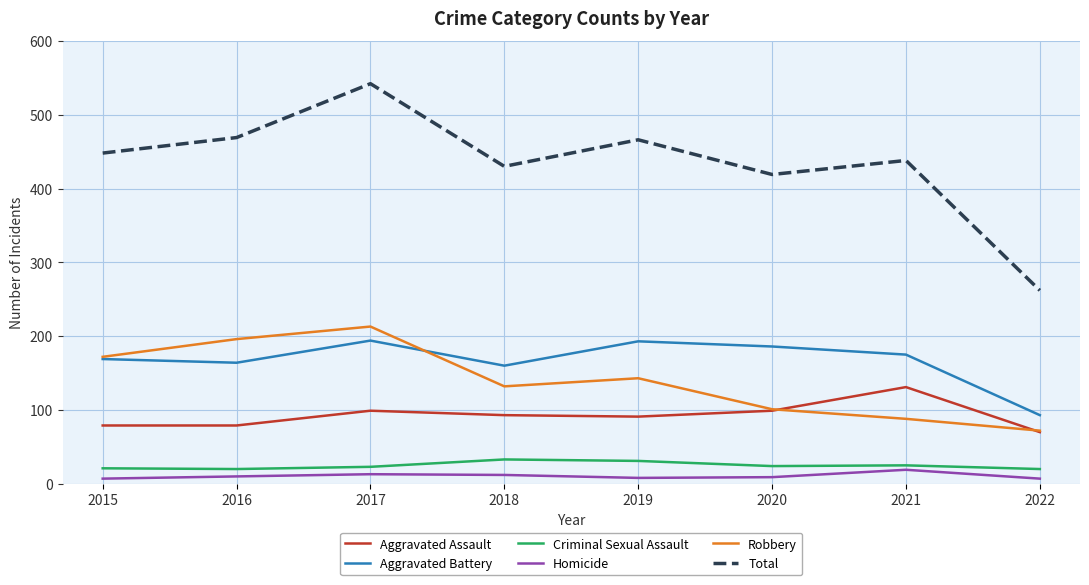

True or false: Aggravated Assault and Criminal Sexual Assault intersect in this chart.

False